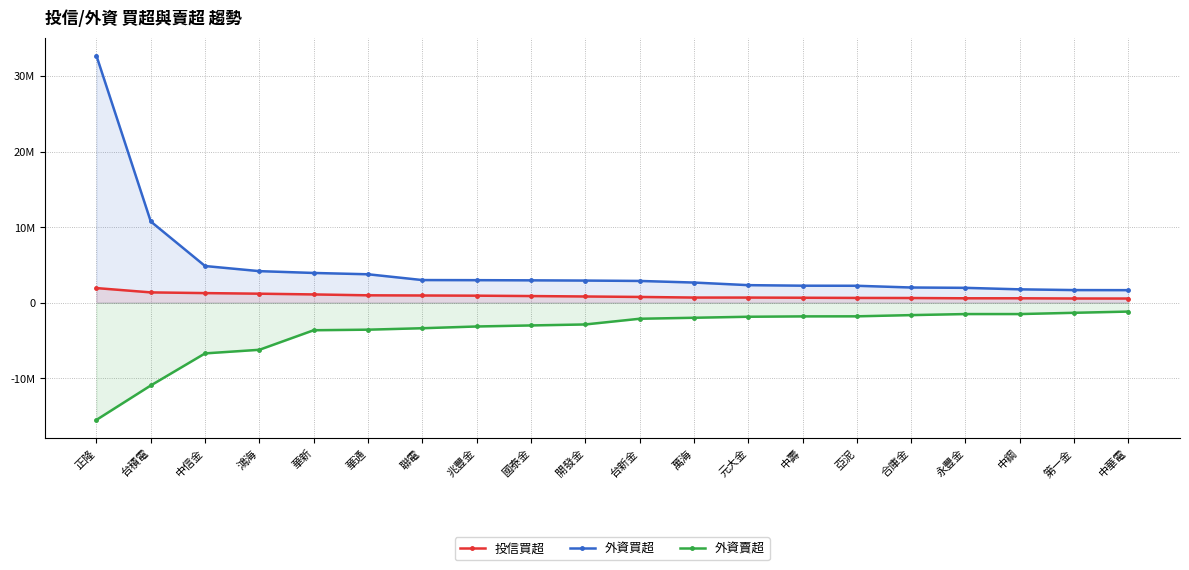

At which label is 外資賣超 closest to -8340441?

中信金